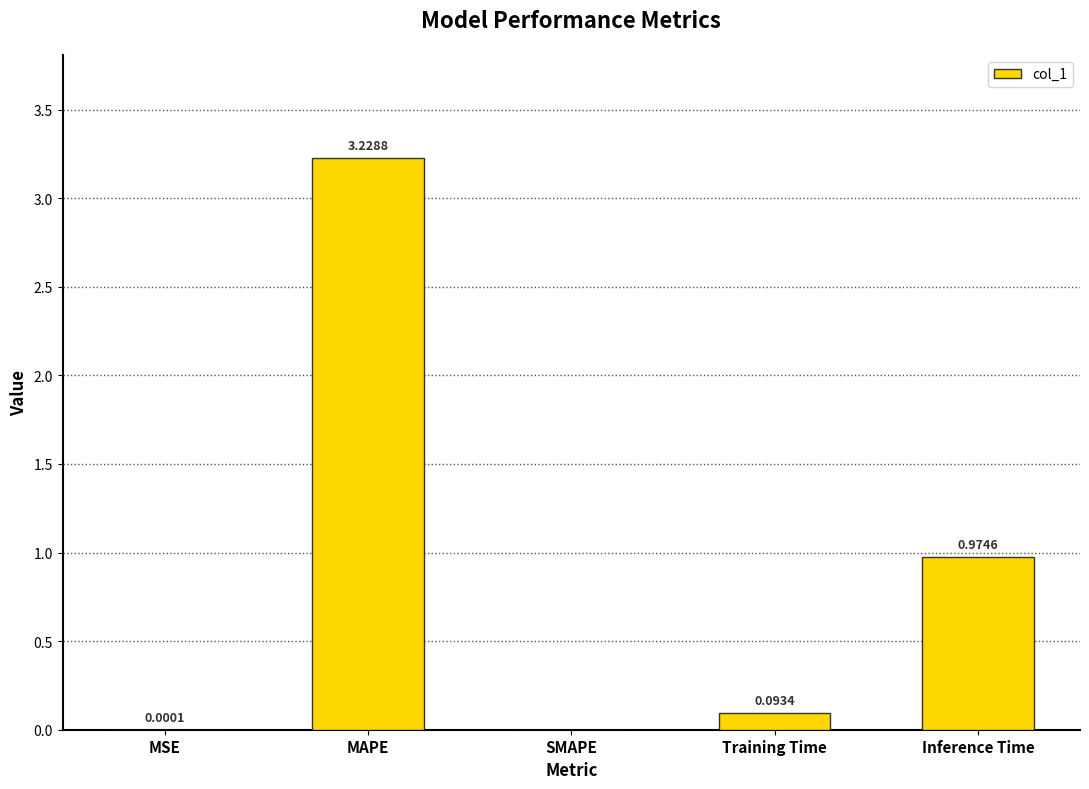

Between Training Time and Inference Time, which is larger?

Inference Time